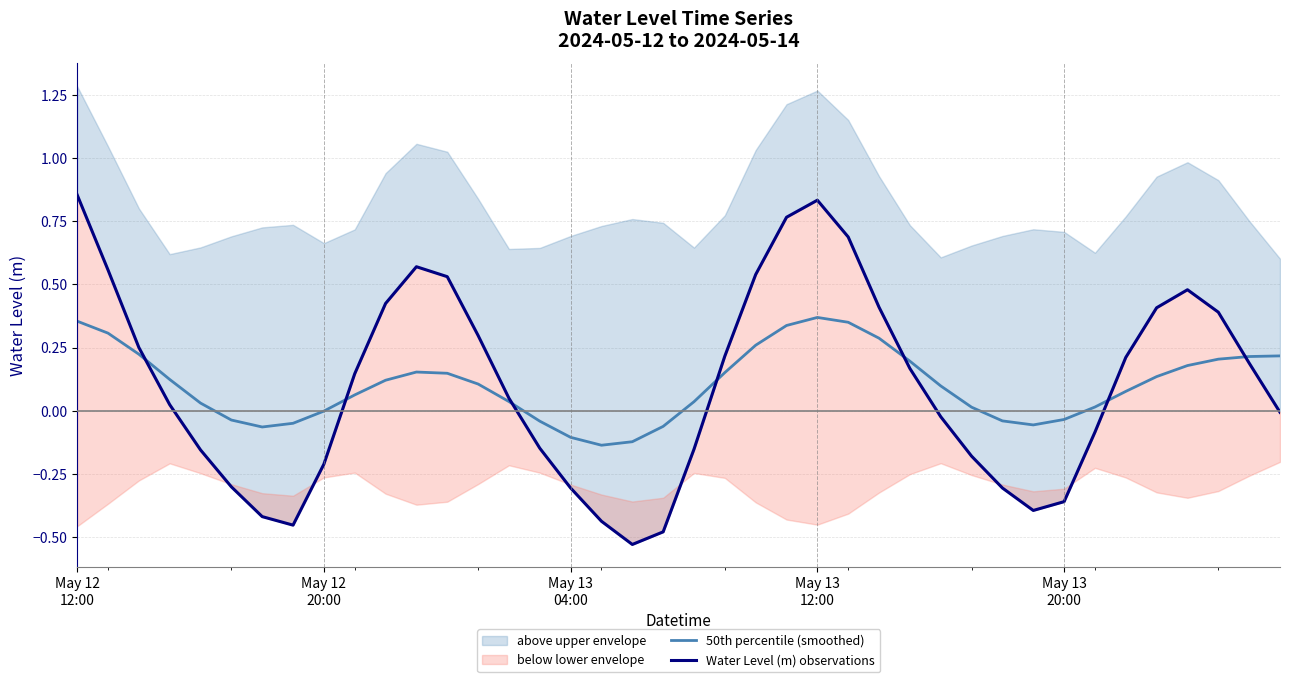

What is the value of the Water Level (m) observations point at the 1st from the left?

0.9